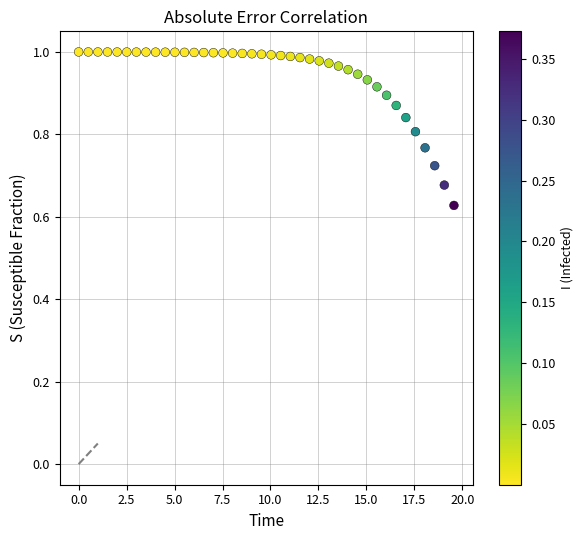

What is the range of Y values (max minus min)?

0.4